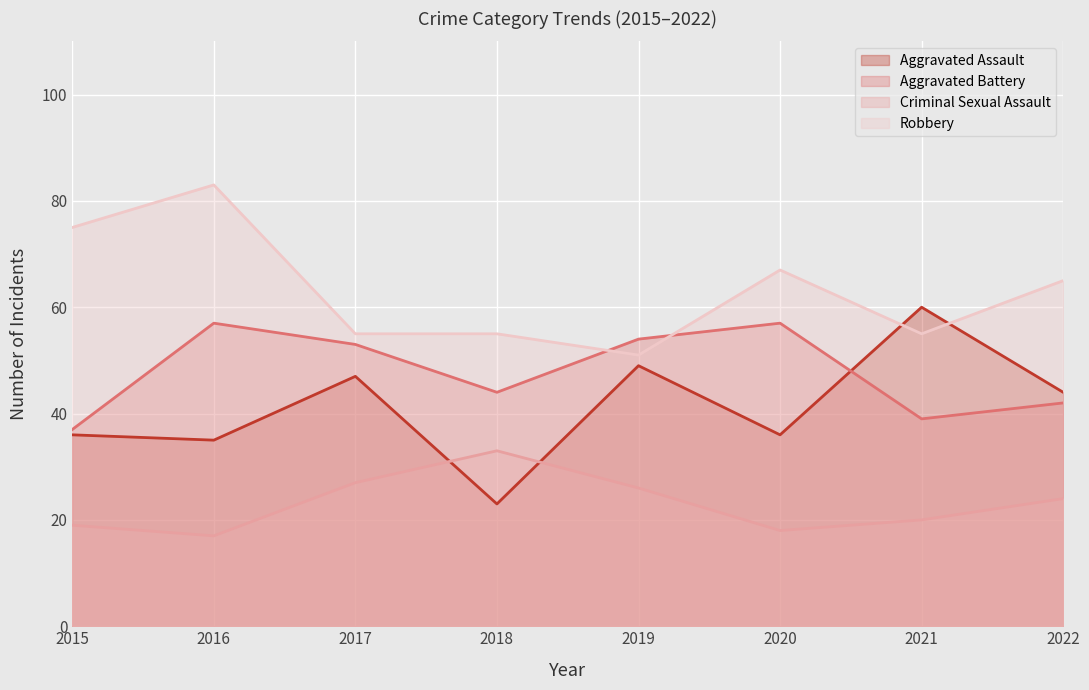

What is the spread (max minus min) of values at 2019?

28